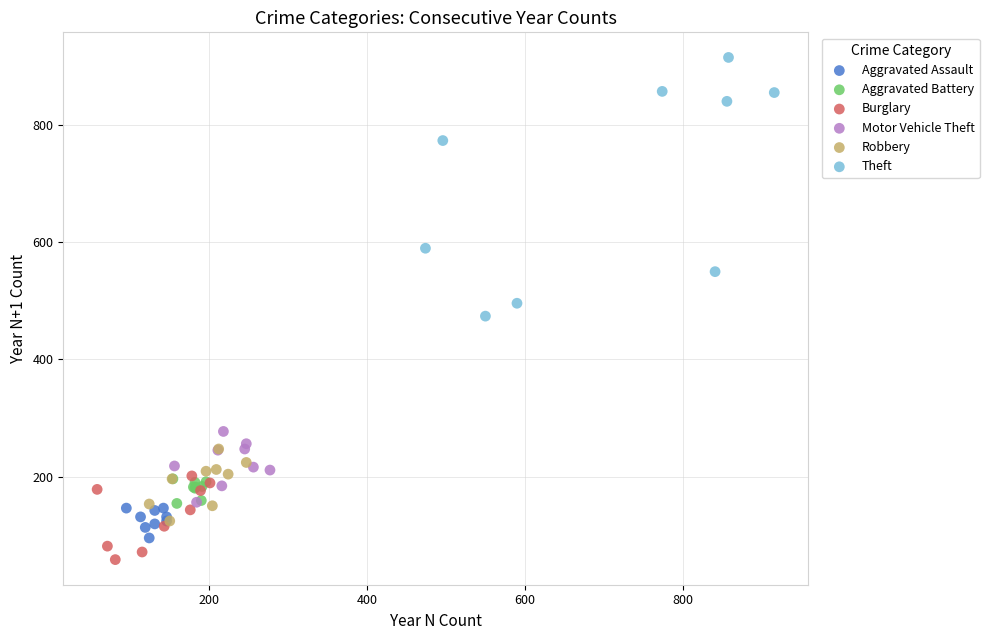

Which series contains the highest Y value?

Theft